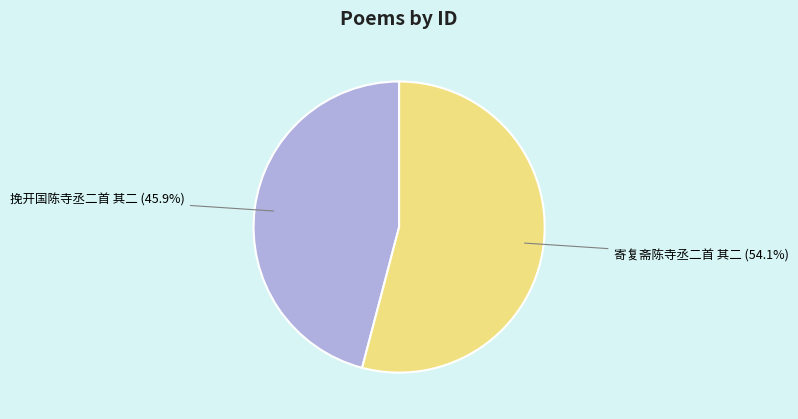

Which category has the smallest portion of the pie?

挽开国陈寺丞二首 其二